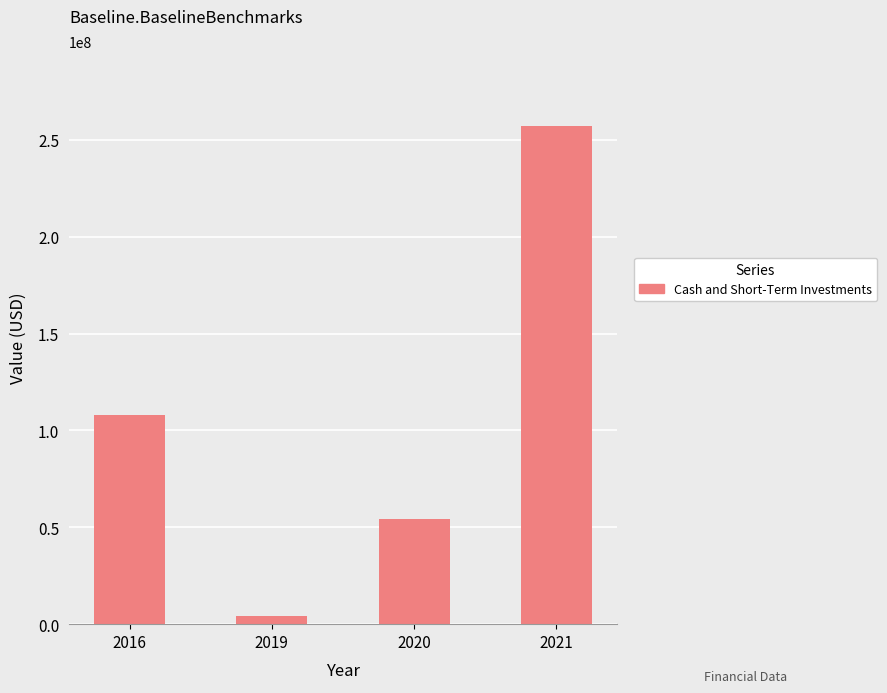

What is the value of the 1st bar from the left?

107977000